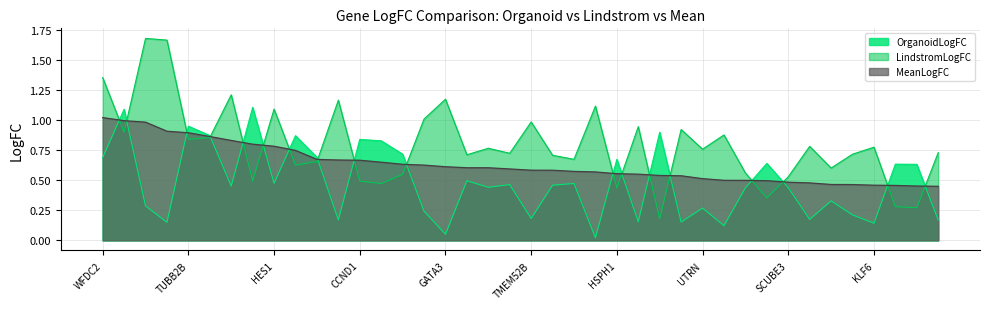

Between DCDC2 and VAV3, which is larger?

VAV3